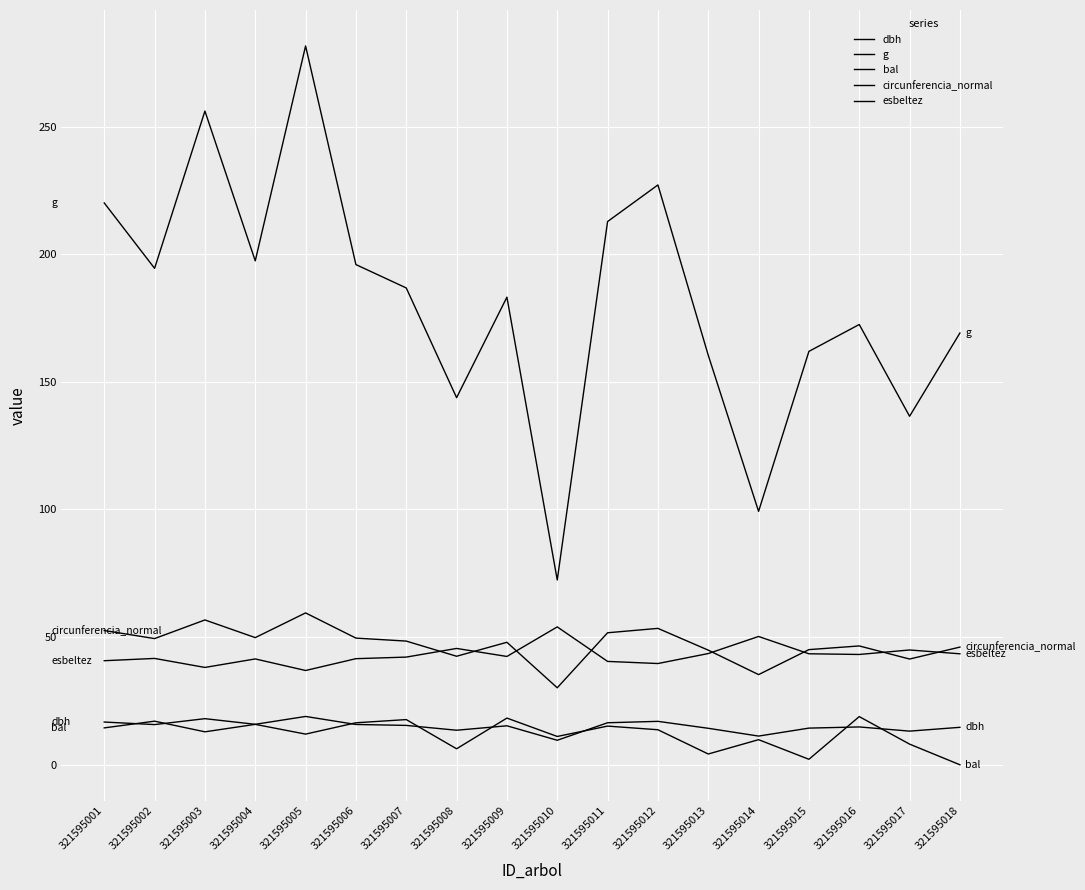

What is the spread (max minus min) of values at 321595003?

243.2